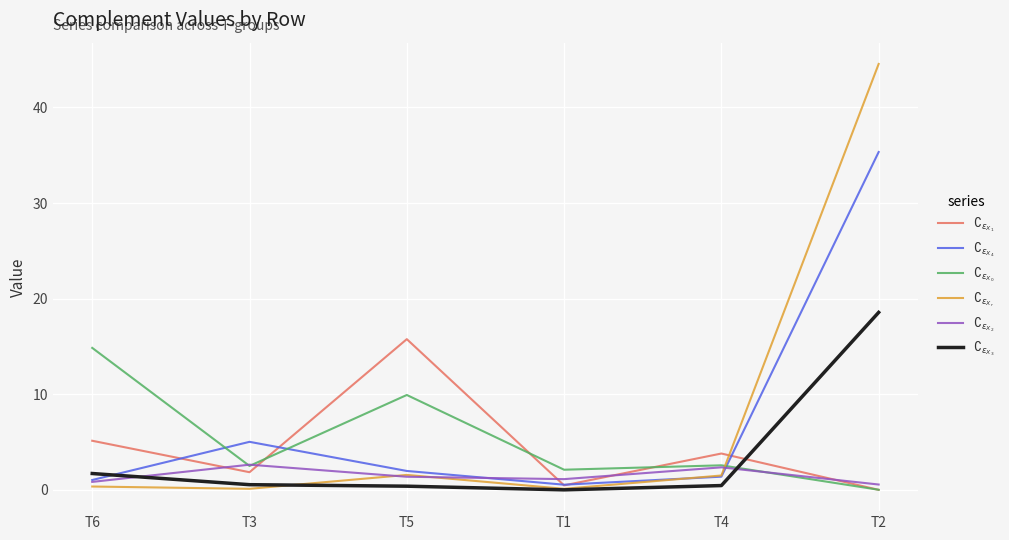

Where is the first local maximum for $\complement_{\epsilon_{X_0}}$?

T5